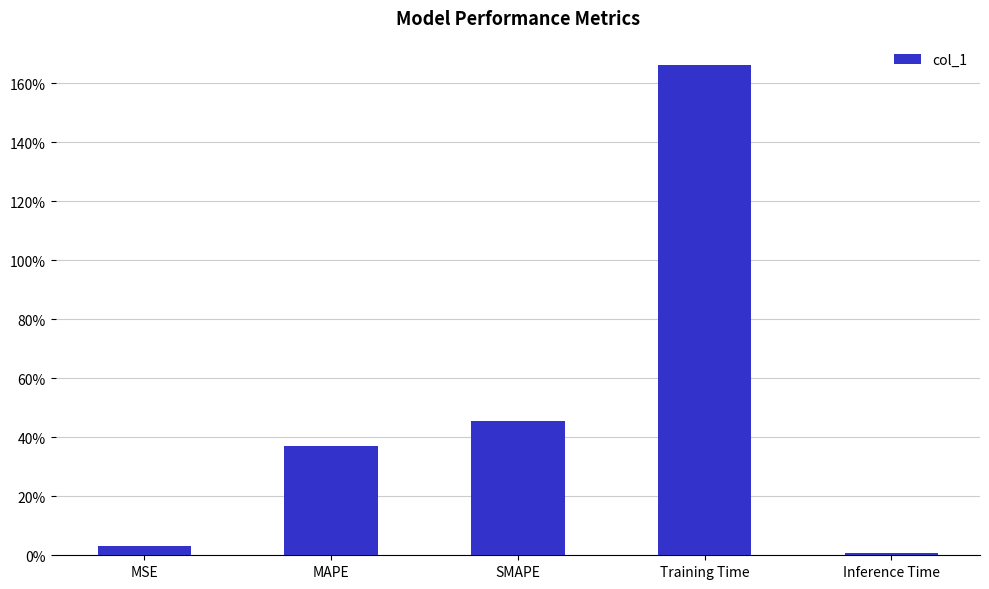

At which label is the value closest to 0?

Inference Time